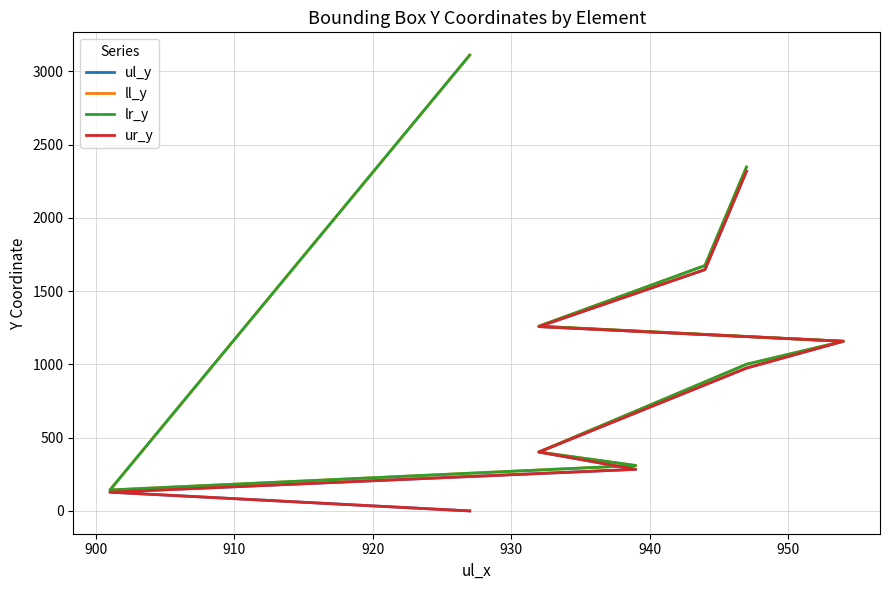

What are all the series names shown in the legend?

ul_y, ll_y, lr_y, ur_y